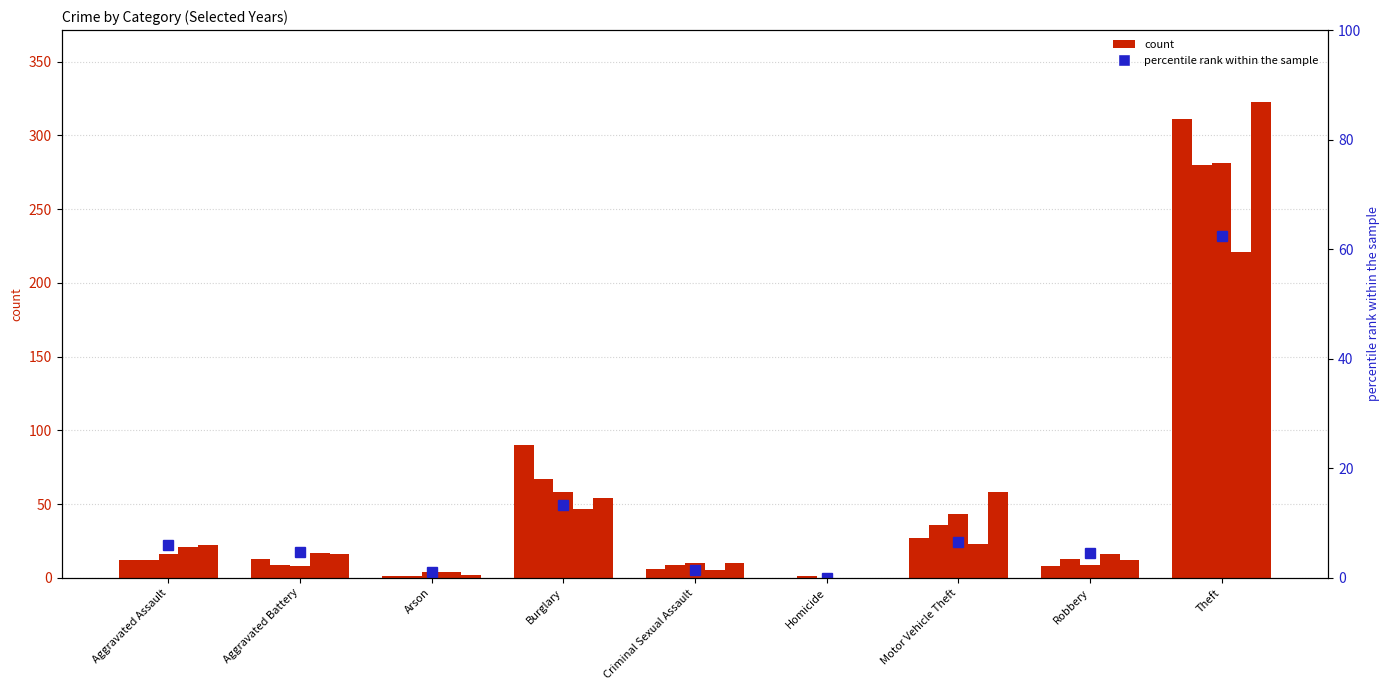

What is the value of the 2023 bar at the 5th from the left?

10